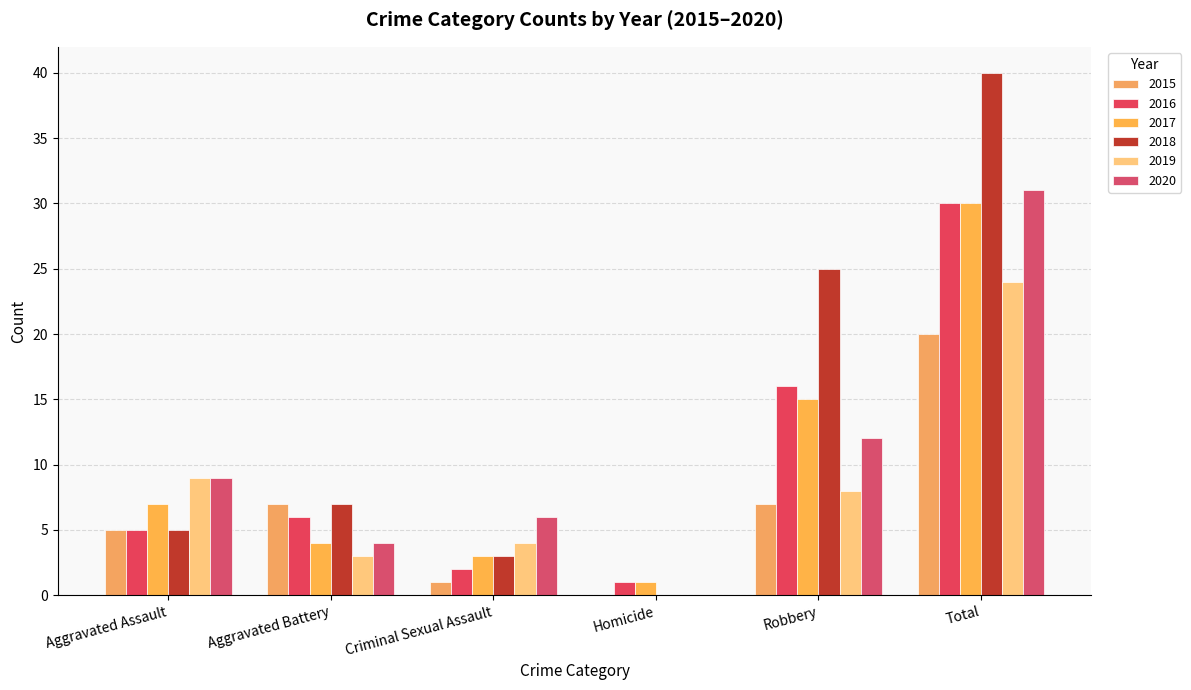

Reading left to right, list all the values displayed in this chart.

2015: Aggravated Assault=5	Aggravated Battery=7	Criminal Sexual Assault=1	Homicide=0	Robbery=7	Total=20
2016: Aggravated Assault=5	Aggravated Battery=6	Criminal Sexual Assault=2	Homicide=1	Robbery=16	Total=30
2017: Aggravated Assault=7	Aggravated Battery=4	Criminal Sexual Assault=3	Homicide=1	Robbery=15	Total=30
2018: Aggravated Assault=5	Aggravated Battery=7	Criminal Sexual Assault=3	Homicide=0	Robbery=25	Total=40
2019: Aggravated Assault=9	Aggravated Battery=3	Criminal Sexual Assault=4	Homicide=0	Robbery=8	Total=24
2020: Aggravated Assault=9	Aggravated Battery=4	Criminal Sexual Assault=6	Homicide=0	Robbery=12	Total=31